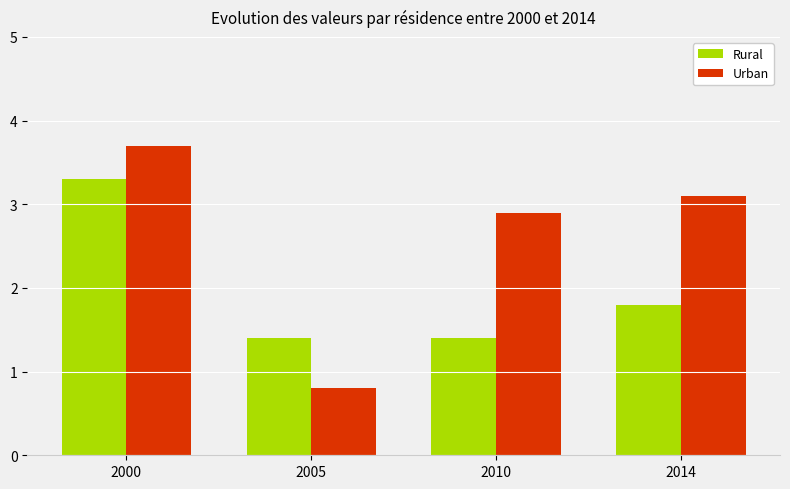

Rank the categories by Urban value from lowest to highest.

2005, 2010, 2014, 2000